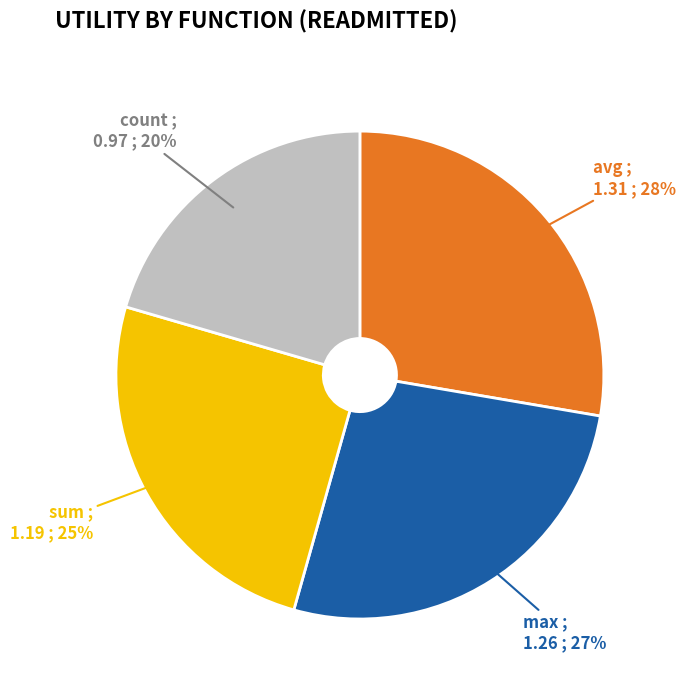

Rank the categories by value from lowest to highest.

count, sum, max, avg